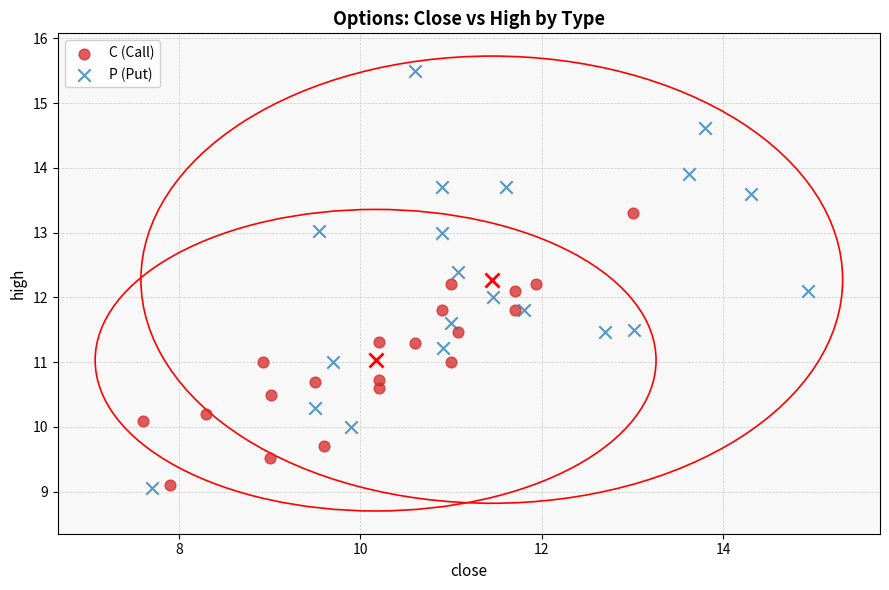

Which series has the largest Y range (max minus min)?

P (Put)